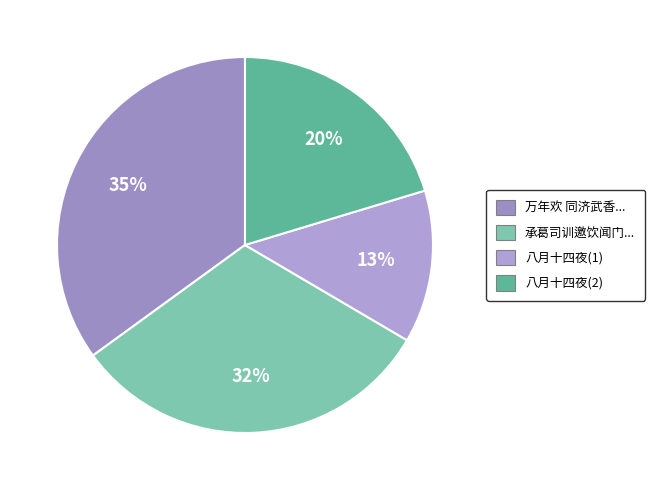

What is the largest slice in the pie chart?

万年欢 同济武香...